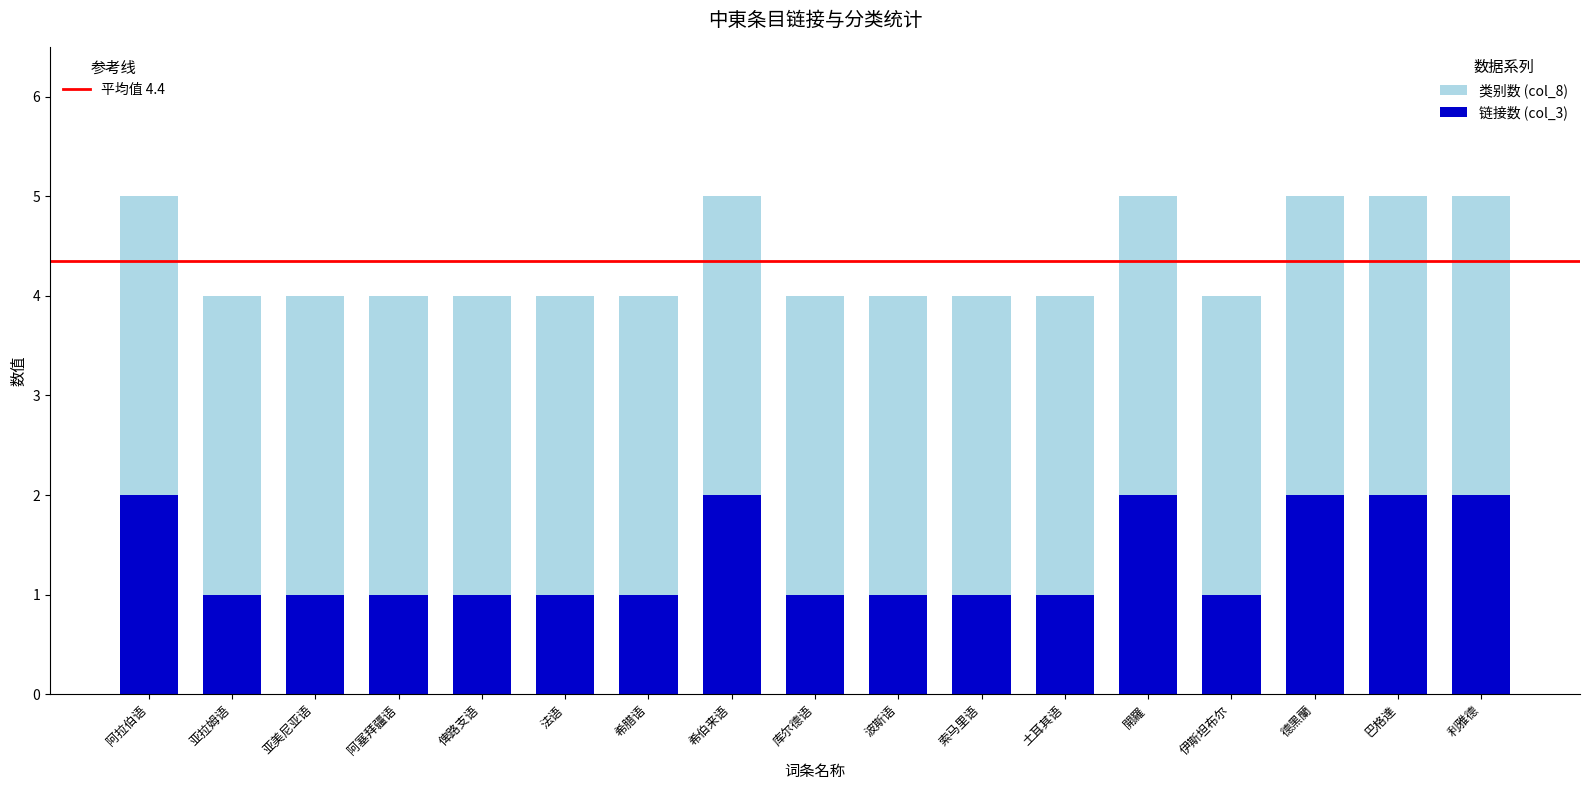

What is the total value across all series at 希伯来语?

5